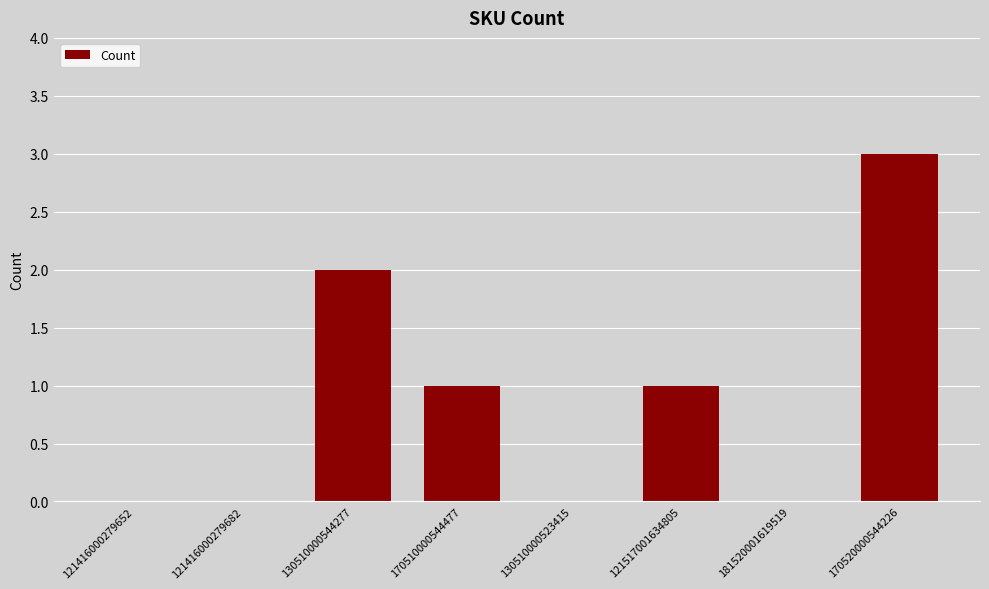

What is the maximum value shown in the chart?

3